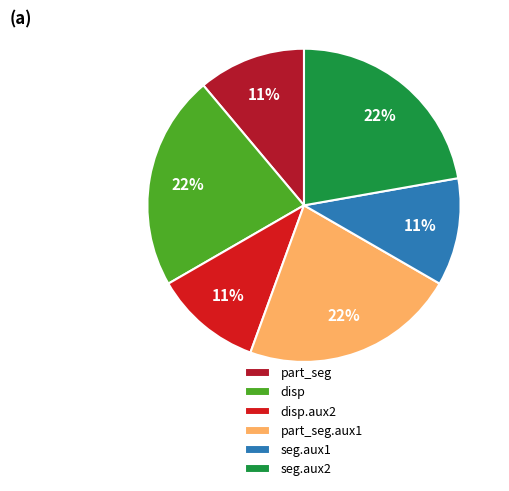

Is there a majority slice in this chart?

No